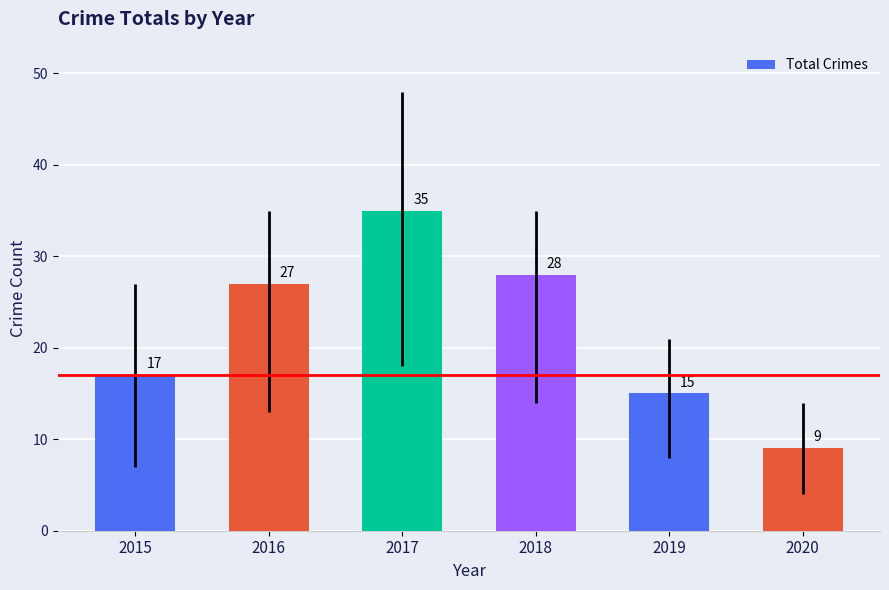

The chart shows a value of 28 at 2018. True or false?

True